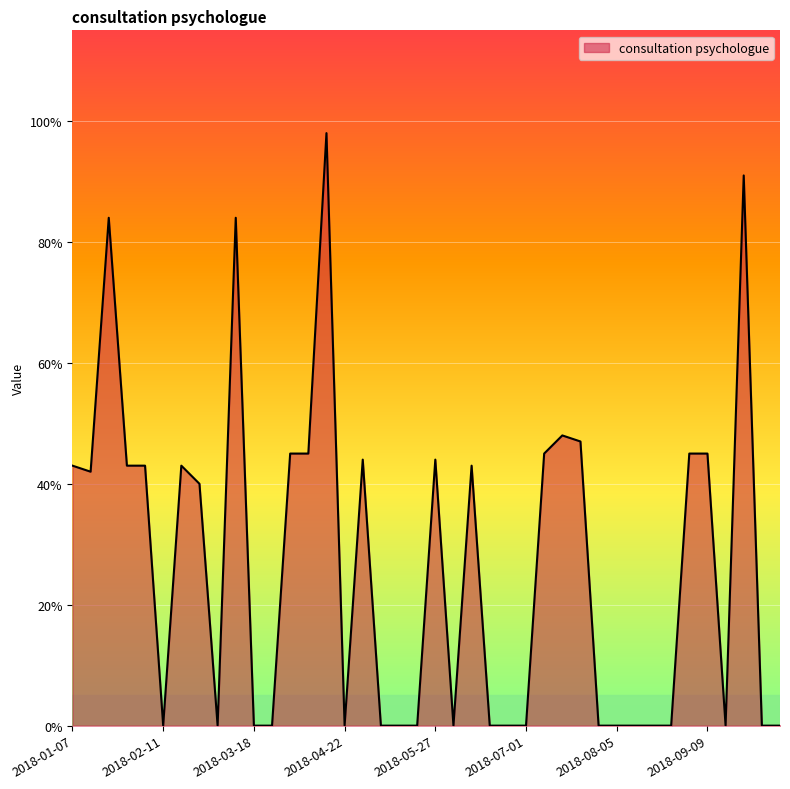

Does the chart display data point markers on the line(s)?

No